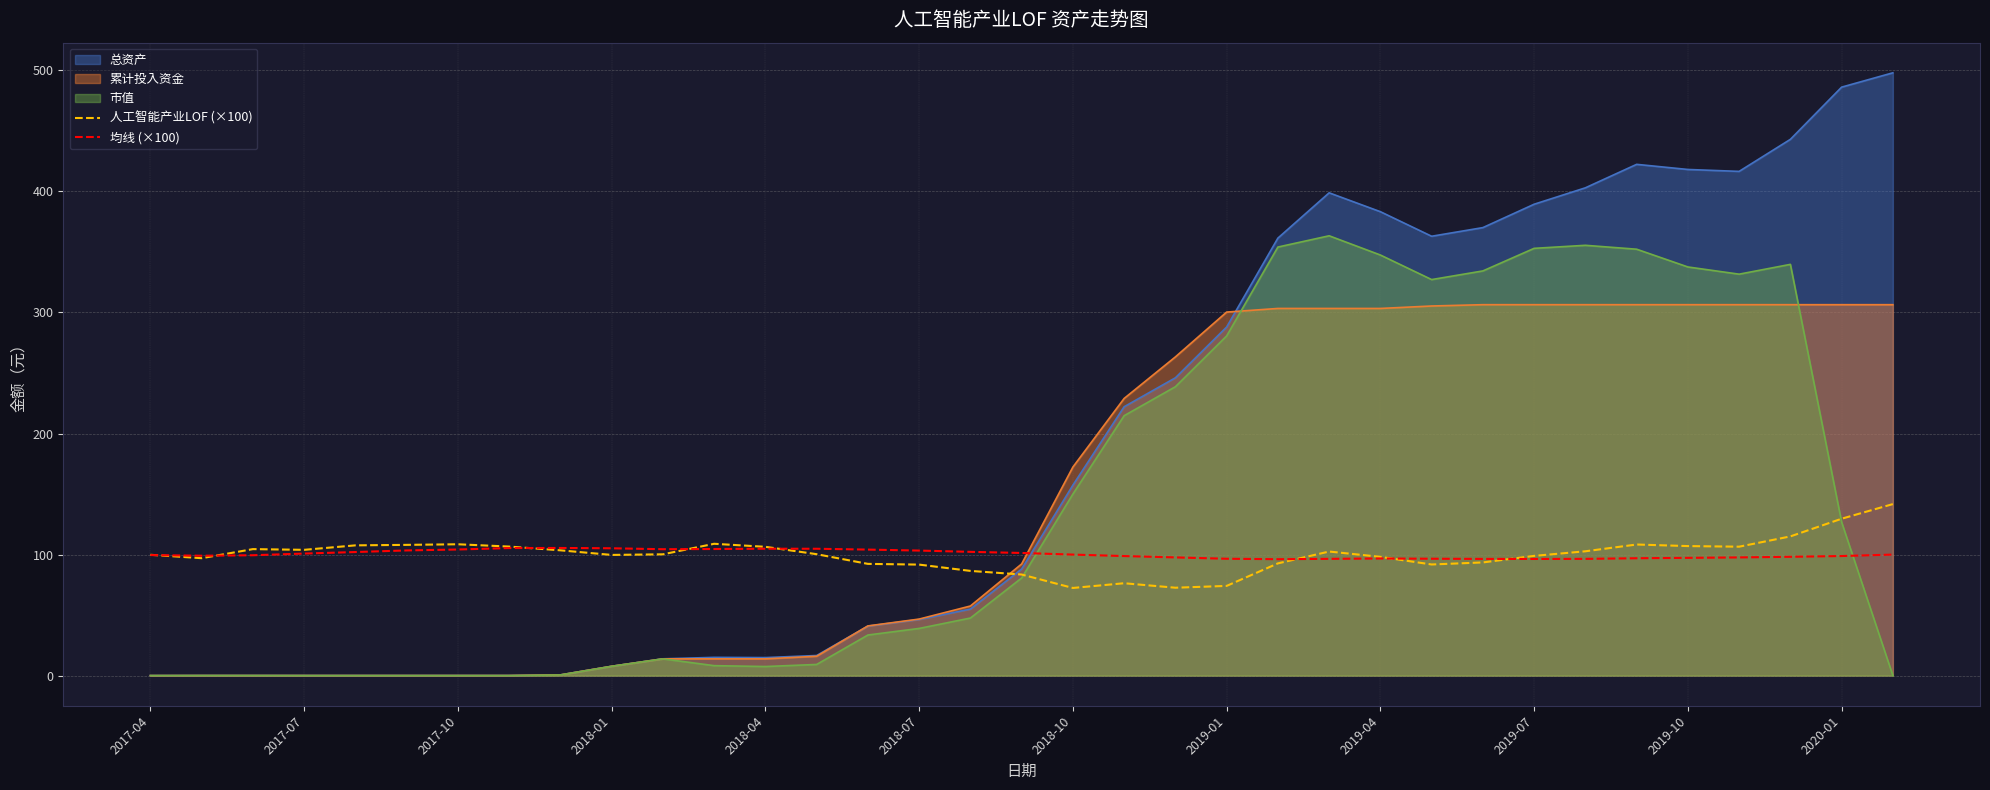

List the series in order of their peak value, highest first.

总资产, 市值, 累计投入资金, 人工智能产业LOF (×100), 均线 (×100)